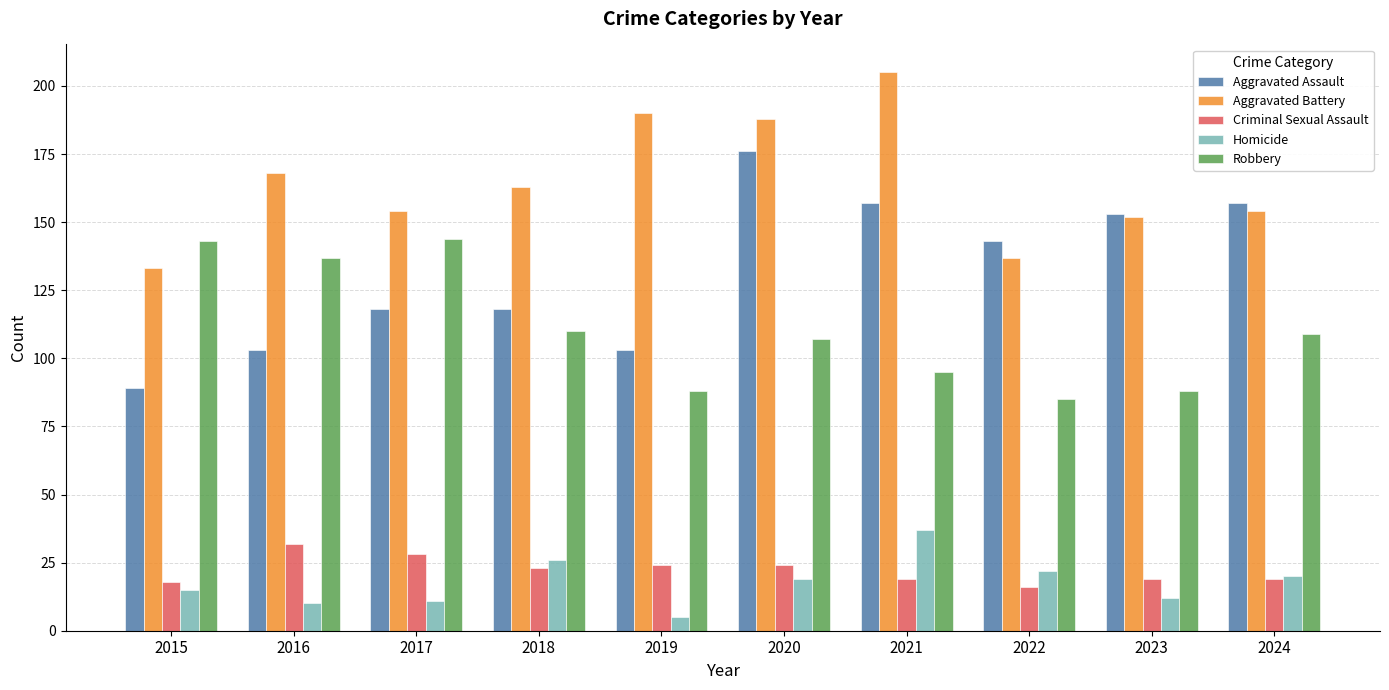

What is the approximate value of Criminal Sexual Assault at 2024?

19